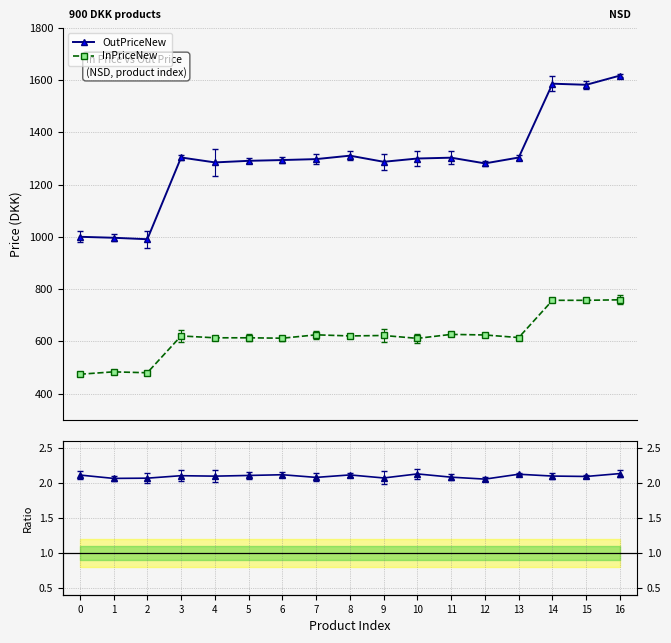

Rank the series by their average value, from highest to lowest.

OutPriceNew, InPriceNew, OutPriceNew / InPriceNew